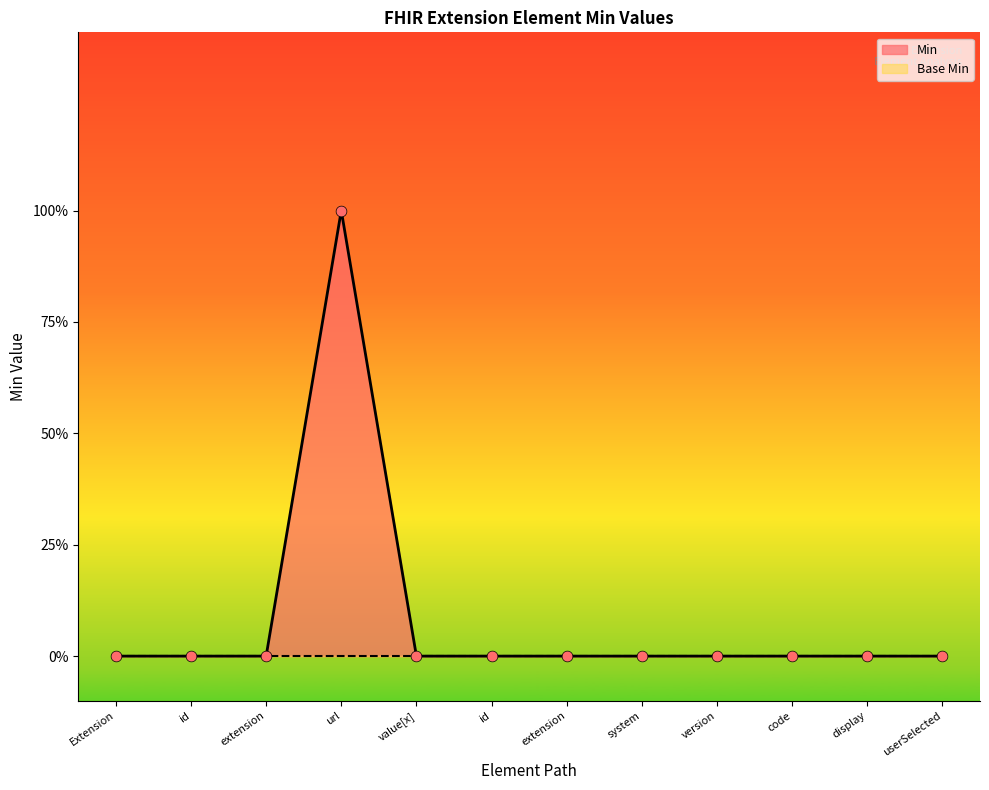

Between url and value[x], which is larger?

url